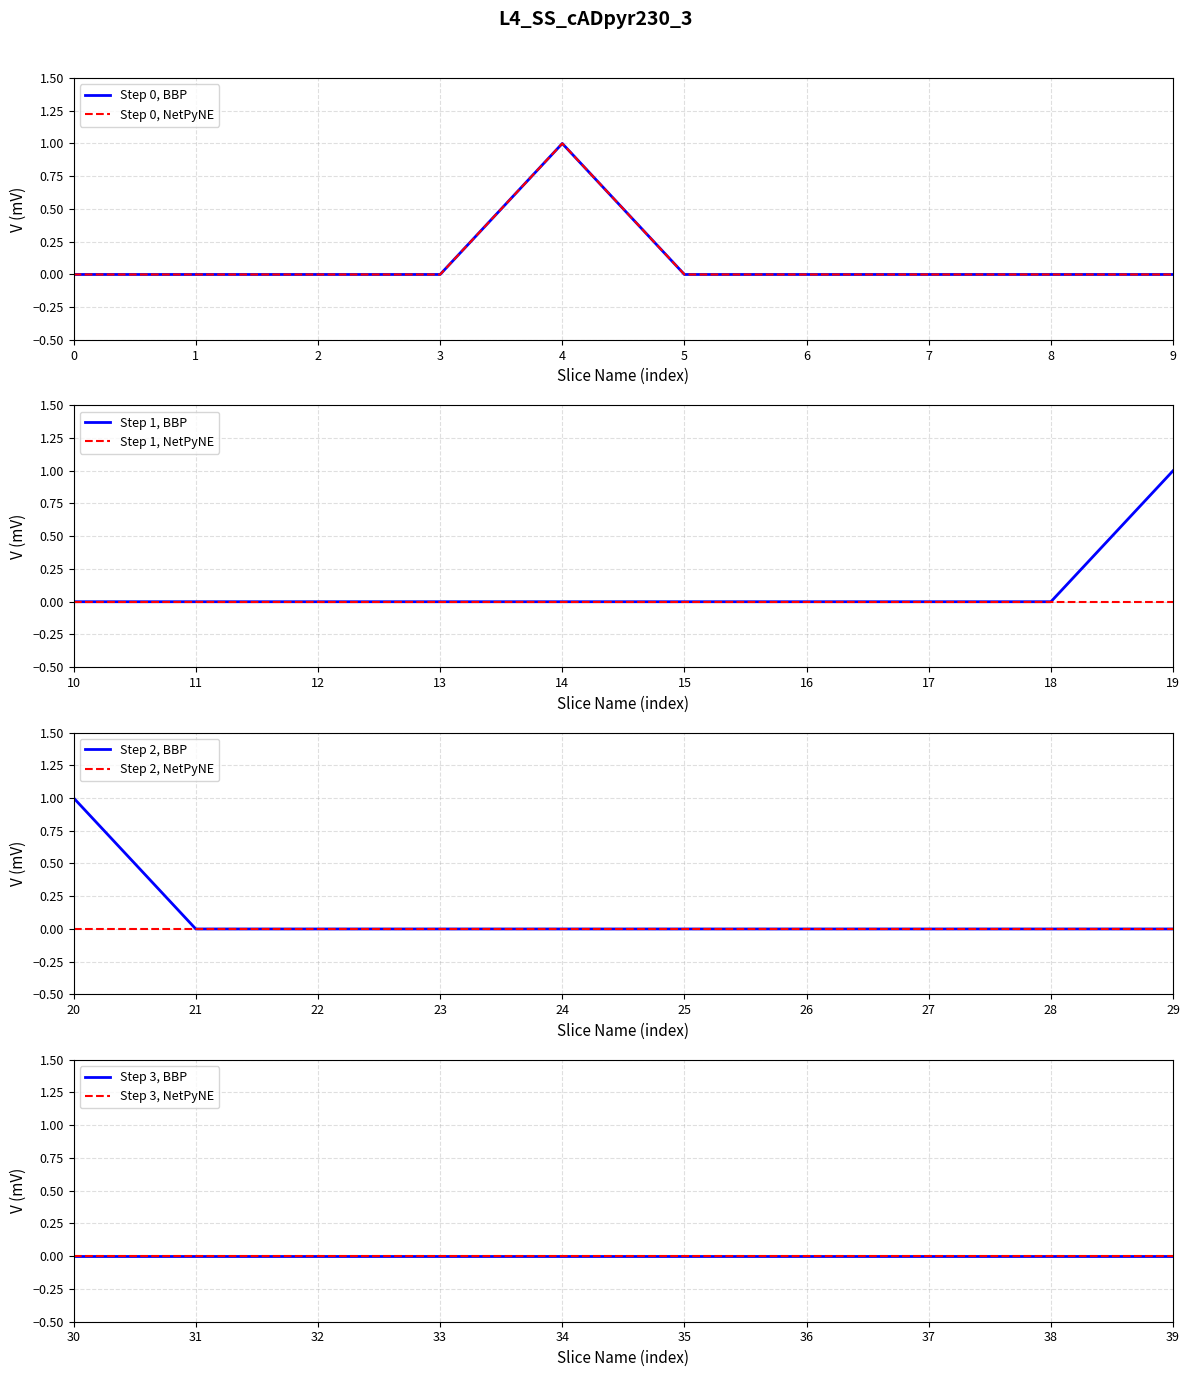

The value of Step 1, NetPyNE at 16 is 0. True or false?

True